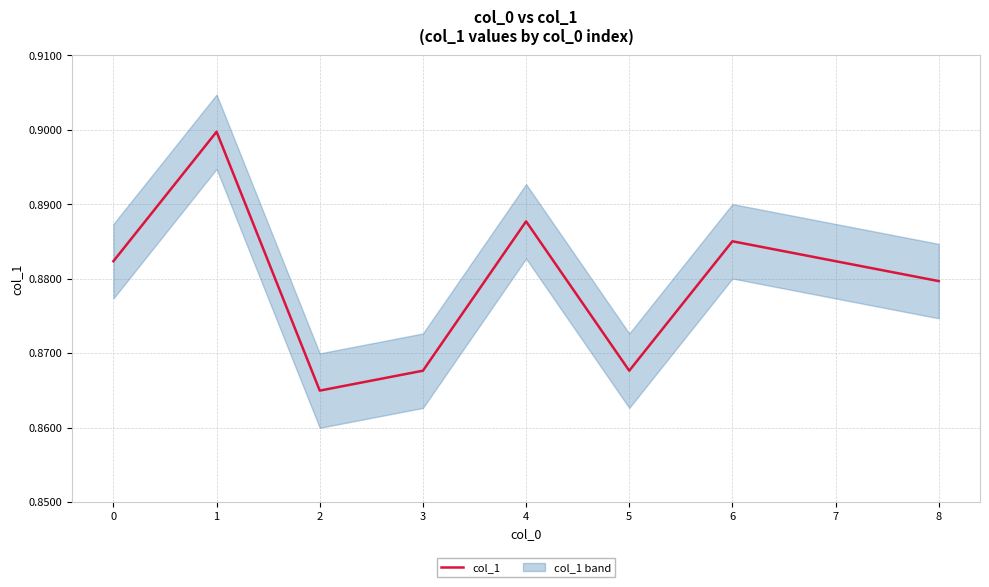

How many values are between 0 and 1?

9